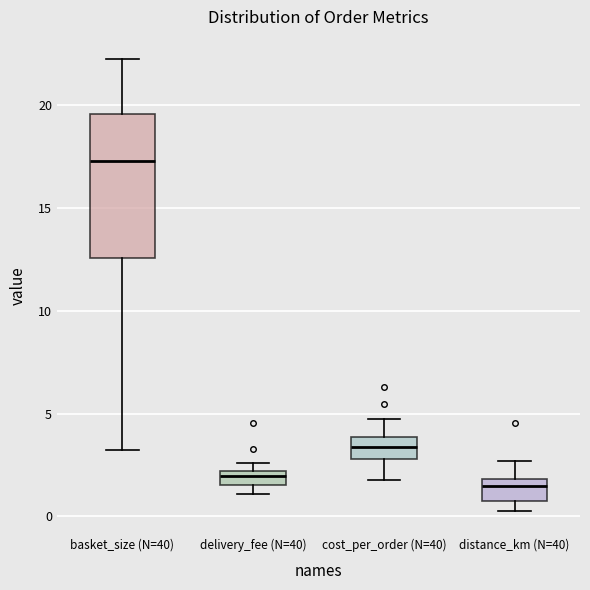

Comparing the boxes themselves (not the whiskers), which one is the tallest?

basket_size (N=40)